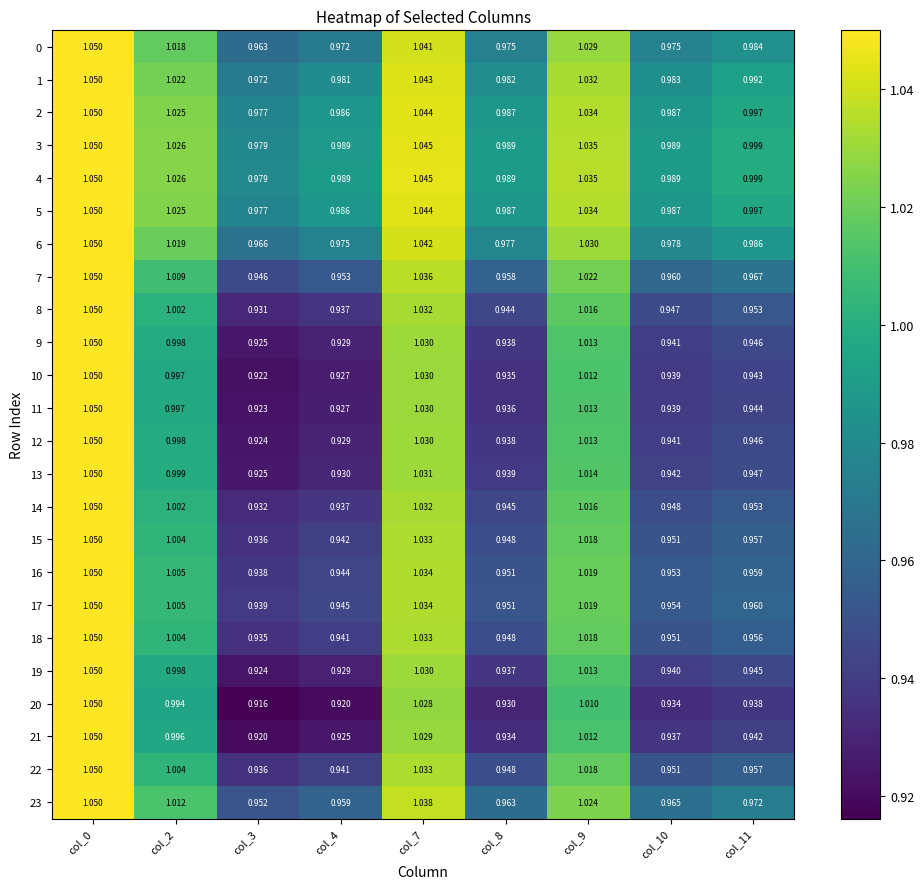

Is the value of 2 at col_4 greater than the value of 1 at col_10?

Yes